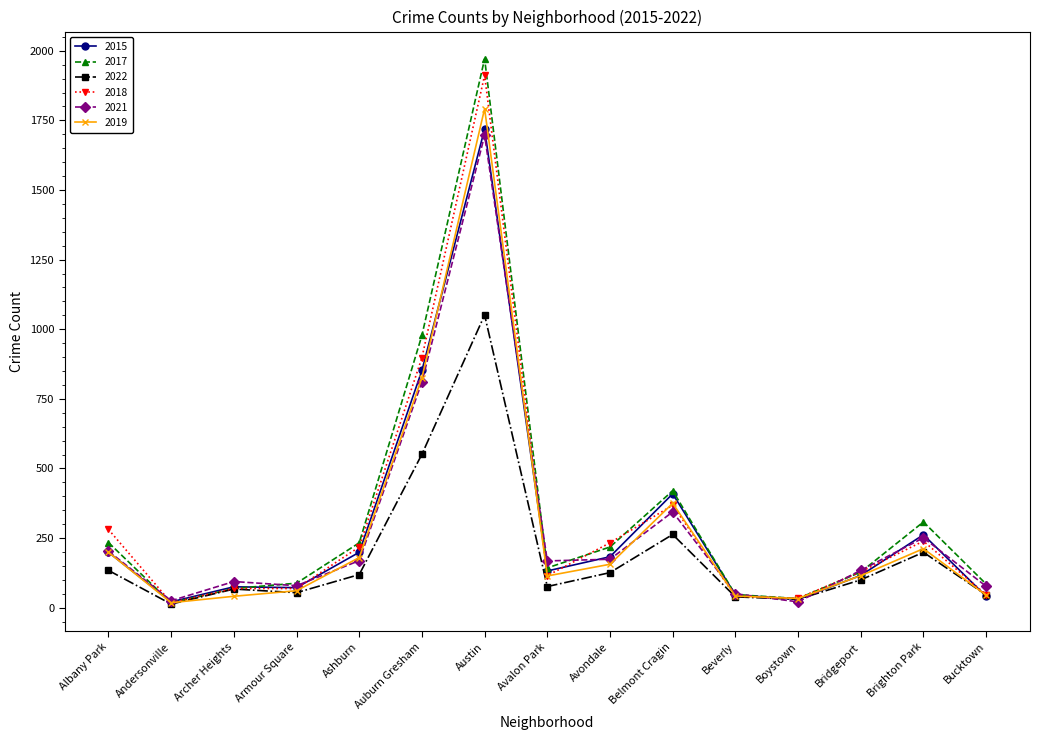

True or false: 2021 has more than 2 points higher than both neighbors.

True